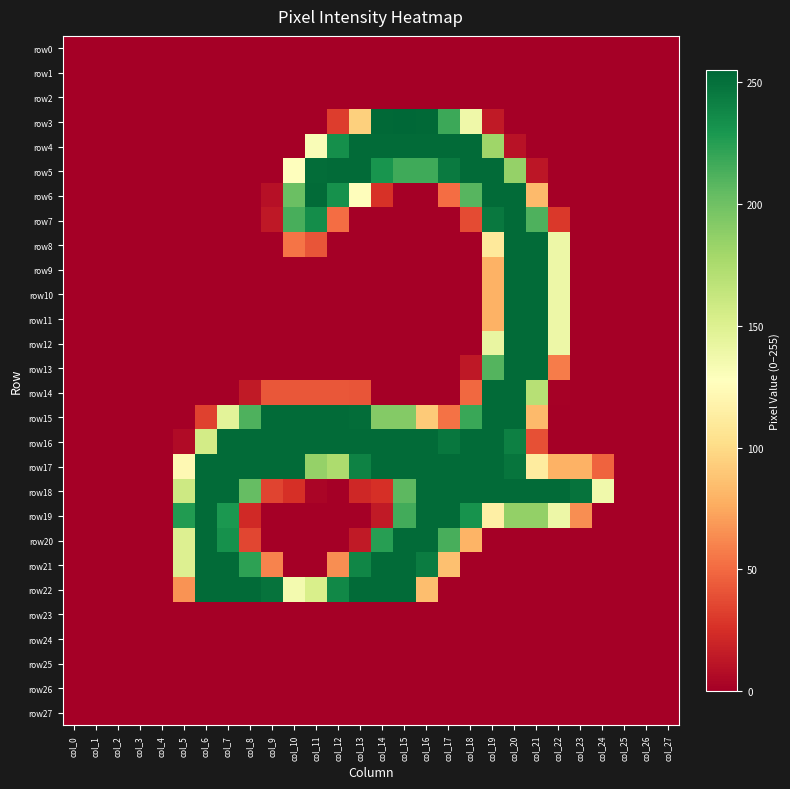

Reading left to right, list all the values displayed in this chart.

row0: col_0=0	col_1=0	col_2=0	col_3=0	col_4=0	col_5=0	col_6=0	col_7=0	col_8=0	col_9=0	col_10=0	col_11=0	col_12=0	col_13=0	col_14=0	col_15=0	col_16=0	col_17=0	col_18=0	col_19=0	col_20=0	col_21=0	col_22=0	col_23=0	col_24=0	col_25=0	col_26=0	col_27=0
row1: col_0=0	col_1=0	col_2=0	col_3=0	col_4=0	col_5=0	col_6=0	col_7=0	col_8=0	col_9=0	col_10=0	col_11=0	col_12=0	col_13=0	col_14=0	col_15=0	col_16=0	col_17=0	col_18=0	col_19=0	col_20=0	col_21=0	col_22=0	col_23=0	col_24=0	col_25=0	col_26=0	col_27=0
row2: col_0=0	col_1=0	col_2=0	col_3=0	col_4=0	col_5=0	col_6=0	col_7=0	col_8=0	col_9=0	col_10=0	col_11=0	col_12=0	col_13=0	col_14=0	col_15=0	col_16=0	col_17=0	col_18=0	col_19=0	col_20=0	col_21=0	col_22=0	col_23=0	col_24=0	col_25=0	col_26=0	col_27=0
row3: col_0=0	col_1=0	col_2=0	col_3=0	col_4=0	col_5=0	col_6=0	col_7=0	col_8=0	col_9=0	col_10=0	col_11=0	col_12=31	col_13=94	col_14=254	col_15=255	col_16=254	col_17=218	col_18=138	col_19=14	col_20=0	col_21=0	col_22=0	col_23=0	col_24=0	col_25=0	col_26=0	col_27=0
row4: col_0=0	col_1=0	col_2=0	col_3=0	col_4=0	col_5=0	col_6=0	col_7=0	col_8=0	col_9=0	col_10=0	col_11=131	col_12=234	col_13=253	col_14=253	col_15=253	col_16=253	col_17=253	col_18=253	col_19=181	col_20=10	col_21=0	col_22=0	col_23=0	col_24=0	col_25=0	col_26=0	col_27=0
row5: col_0=0	col_1=0	col_2=0	col_3=0	col_4=0	col_5=0	col_6=0	col_7=0	col_8=0	col_9=0	col_10=128	col_11=252	col_12=253	col_13=253	col_14=231	col_15=217	col_16=217	col_17=245	col_18=253	col_19=253	col_20=185	col_21=12	col_22=0	col_23=0	col_24=0	col_25=0	col_26=0	col_27=0
row6: col_0=0	col_1=0	col_2=0	col_3=0	col_4=0	col_5=0	col_6=0	col_7=0	col_8=0	col_9=9	col_10=202	col_11=253	col_12=233	col_13=126	col_14=26	col_15=0	col_16=0	col_17=51	col_18=209	col_19=253	col_20=253	col_21=83	col_22=0	col_23=0	col_24=0	col_25=0	col_26=0	col_27=0
row7: col_0=0	col_1=0	col_2=0	col_3=0	col_4=0	col_5=0	col_6=0	col_7=0	col_8=0	col_9=13	col_10=214	col_11=235	col_12=51	col_13=0	col_14=0	col_15=0	col_16=0	col_17=0	col_18=37	col_19=246	col_20=253	col_21=212	col_22=29	col_23=0	col_24=0	col_25=0	col_26=0	col_27=0
row8: col_0=0	col_1=0	col_2=0	col_3=0	col_4=0	col_5=0	col_6=0	col_7=0	col_8=0	col_9=0	col_10=54	col_11=41	col_12=0	col_13=0	col_14=0	col_15=0	col_16=0	col_17=0	col_18=0	col_19=110	col_20=253	col_21=253	col_22=139	col_23=0	col_24=0	col_25=0	col_26=0	col_27=0
row9: col_0=0	col_1=0	col_2=0	col_3=0	col_4=0	col_5=0	col_6=0	col_7=0	col_8=0	col_9=0	col_10=0	col_11=0	col_12=0	col_13=0	col_14=0	col_15=0	col_16=0	col_17=0	col_18=0	col_19=79	col_20=253	col_21=253	col_22=139	col_23=0	col_24=0	col_25=0	col_26=0	col_27=0
row10: col_0=0	col_1=0	col_2=0	col_3=0	col_4=0	col_5=0	col_6=0	col_7=0	col_8=0	col_9=0	col_10=0	col_11=0	col_12=0	col_13=0	col_14=0	col_15=0	col_16=0	col_17=0	col_18=0	col_19=79	col_20=253	col_21=253	col_22=139	col_23=0	col_24=0	col_25=0	col_26=0	col_27=0
row11: col_0=0	col_1=0	col_2=0	col_3=0	col_4=0	col_5=0	col_6=0	col_7=0	col_8=0	col_9=0	col_10=0	col_11=0	col_12=0	col_13=0	col_14=0	col_15=0	col_16=0	col_17=0	col_18=0	col_19=79	col_20=253	col_21=253	col_22=139	col_23=0	col_24=0	col_25=0	col_26=0	col_27=0
row12: col_0=0	col_1=0	col_2=0	col_3=0	col_4=0	col_5=0	col_6=0	col_7=0	col_8=0	col_9=0	col_10=0	col_11=0	col_12=0	col_13=0	col_14=0	col_15=0	col_16=0	col_17=0	col_18=0	col_19=142	col_20=253	col_21=253	col_22=139	col_23=0	col_24=0	col_25=0	col_26=0	col_27=0
row13: col_0=0	col_1=0	col_2=0	col_3=0	col_4=0	col_5=0	col_6=0	col_7=0	col_8=0	col_9=0	col_10=0	col_11=0	col_12=0	col_13=0	col_14=0	col_15=0	col_16=0	col_17=0	col_18=13	col_19=210	col_20=253	col_21=253	col_22=57	col_23=0	col_24=0	col_25=0	col_26=0	col_27=0
row14: col_0=0	col_1=0	col_2=0	col_3=0	col_4=0	col_5=0	col_6=0	col_7=0	col_8=14	col_9=42	col_10=42	col_11=42	col_12=42	col_13=41	col_14=0	col_15=0	col_16=0	col_17=0	col_18=49	col_19=253	col_20=253	col_21=170	col_22=1	col_23=0	col_24=0	col_25=0	col_26=0	col_27=0
row15: col_0=0	col_1=0	col_2=0	col_3=0	col_4=0	col_5=0	col_6=33	col_7=146	col_8=212	col_9=253	col_10=253	col_11=253	col_12=253	col_13=252	col_14=192	col_15=192	col_16=91	col_17=53	col_18=219	col_19=253	col_20=253	col_21=83	col_22=0	col_23=0	col_24=0	col_25=0	col_26=0	col_27=0
row16: col_0=0	col_1=0	col_2=0	col_3=0	col_4=0	col_5=6	col_6=156	col_7=253	col_8=253	col_9=253	col_10=253	col_11=253	col_12=253	col_13=253	col_14=253	col_15=253	col_16=253	col_17=247	col_18=253	col_19=253	col_20=242	col_21=39	col_22=0	col_23=0	col_24=0	col_25=0	col_26=0	col_27=0
row17: col_0=0	col_1=0	col_2=0	col_3=0	col_4=0	col_5=122	col_6=253	col_7=253	col_8=253	col_9=253	col_10=253	col_11=185	col_12=175	col_13=241	col_14=253	col_15=253	col_16=253	col_17=253	col_18=253	col_19=253	col_20=248	col_21=112	col_22=79	col_23=79	col_24=47	col_25=0	col_26=0	col_27=0
row18: col_0=0	col_1=0	col_2=0	col_3=0	col_4=0	col_5=159	col_6=253	col_7=253	col_8=204	col_9=34	col_10=25	col_11=3	col_12=0	col_13=21	col_14=25	col_15=207	col_16=253	col_17=253	col_18=253	col_19=253	col_20=253	col_21=253	col_22=253	col_23=249	col_24=137	col_25=0	col_26=0	col_27=0
row19: col_0=0	col_1=0	col_2=0	col_3=0	col_4=0	col_5=227	col_6=253	col_7=229	col_8=22	col_9=0	col_10=0	col_11=0	col_12=0	col_13=0	col_14=14	col_15=216	col_16=253	col_17=253	col_18=232	col_19=115	col_20=186	col_21=186	col_22=139	col_23=64	col_24=0	col_25=0	col_26=0	col_27=0
row20: col_0=0	col_1=0	col_2=0	col_3=0	col_4=0	col_5=150	col_6=253	col_7=233	col_8=35	col_9=0	col_10=0	col_11=0	col_12=0	col_13=14	col_14=225	col_15=253	col_16=253	col_17=214	col_18=80	col_19=0	col_20=0	col_21=0	col_22=0	col_23=0	col_24=0	col_25=0	col_26=0	col_27=0
row21: col_0=0	col_1=0	col_2=0	col_3=0	col_4=0	col_5=150	col_6=253	col_7=253	col_8=223	col_9=60	col_10=0	col_11=0	col_12=64	col_13=239	col_14=253	col_15=253	col_16=244	col_17=86	col_18=0	col_19=0	col_20=0	col_21=0	col_22=0	col_23=0	col_24=0	col_25=0	col_26=0	col_27=0
row22: col_0=0	col_1=0	col_2=0	col_3=0	col_4=0	col_5=66	col_6=253	col_7=253	col_8=253	col_9=249	col_10=135	col_11=153	col_12=238	col_13=253	col_14=253	col_15=253	col_16=85	col_17=0	col_18=0	col_19=0	col_20=0	col_21=0	col_22=0	col_23=0	col_24=0	col_25=0	col_26=0	col_27=0
row23: col_0=0	col_1=0	col_2=0	col_3=0	col_4=0	col_5=0	col_6=0	col_7=0	col_8=0	col_9=0	col_10=0	col_11=0	col_12=0	col_13=0	col_14=0	col_15=0	col_16=0	col_17=0	col_18=0	col_19=0	col_20=0	col_21=0	col_22=0	col_23=0	col_24=0	col_25=0	col_26=0	col_27=0
row24: col_0=0	col_1=0	col_2=0	col_3=0	col_4=0	col_5=0	col_6=0	col_7=0	col_8=0	col_9=0	col_10=0	col_11=0	col_12=0	col_13=0	col_14=0	col_15=0	col_16=0	col_17=0	col_18=0	col_19=0	col_20=0	col_21=0	col_22=0	col_23=0	col_24=0	col_25=0	col_26=0	col_27=0
row25: col_0=0	col_1=0	col_2=0	col_3=0	col_4=0	col_5=0	col_6=0	col_7=0	col_8=0	col_9=0	col_10=0	col_11=0	col_12=0	col_13=0	col_14=0	col_15=0	col_16=0	col_17=0	col_18=0	col_19=0	col_20=0	col_21=0	col_22=0	col_23=0	col_24=0	col_25=0	col_26=0	col_27=0
row26: col_0=0	col_1=0	col_2=0	col_3=0	col_4=0	col_5=0	col_6=0	col_7=0	col_8=0	col_9=0	col_10=0	col_11=0	col_12=0	col_13=0	col_14=0	col_15=0	col_16=0	col_17=0	col_18=0	col_19=0	col_20=0	col_21=0	col_22=0	col_23=0	col_24=0	col_25=0	col_26=0	col_27=0
row27: col_0=0	col_1=0	col_2=0	col_3=0	col_4=0	col_5=0	col_6=0	col_7=0	col_8=0	col_9=0	col_10=0	col_11=0	col_12=0	col_13=0	col_14=0	col_15=0	col_16=0	col_17=0	col_18=0	col_19=0	col_20=0	col_21=0	col_22=0	col_23=0	col_24=0	col_25=0	col_26=0	col_27=0